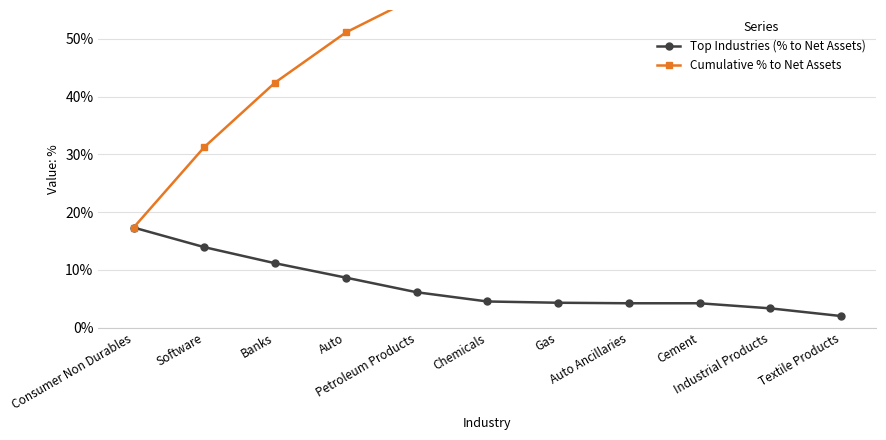

Count the Cumulative % to Net Assets values in the range 0 to 1.

11